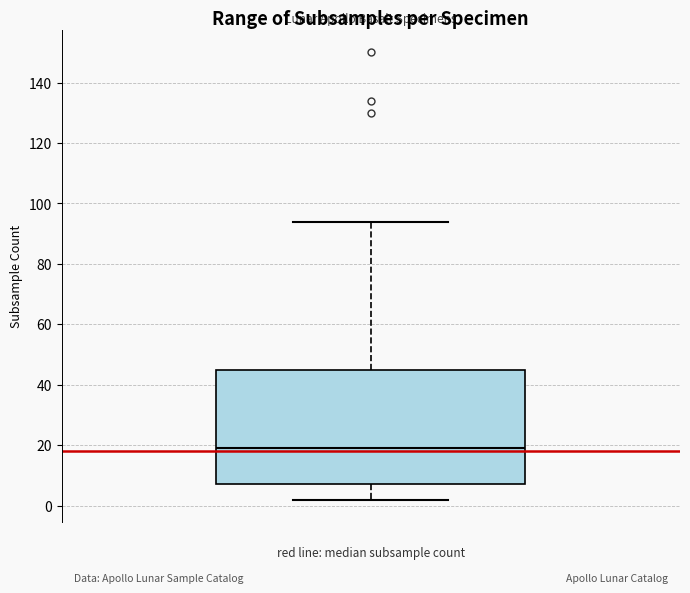

Transcribe this box plot: give where the median line is, the range the box spans, and where the two whiskers end, as read against the y-axis. The values are not printed on the chart, so give them approximately, as read against the axis.

median 20, box 8 to 46, whiskers 2 to 94